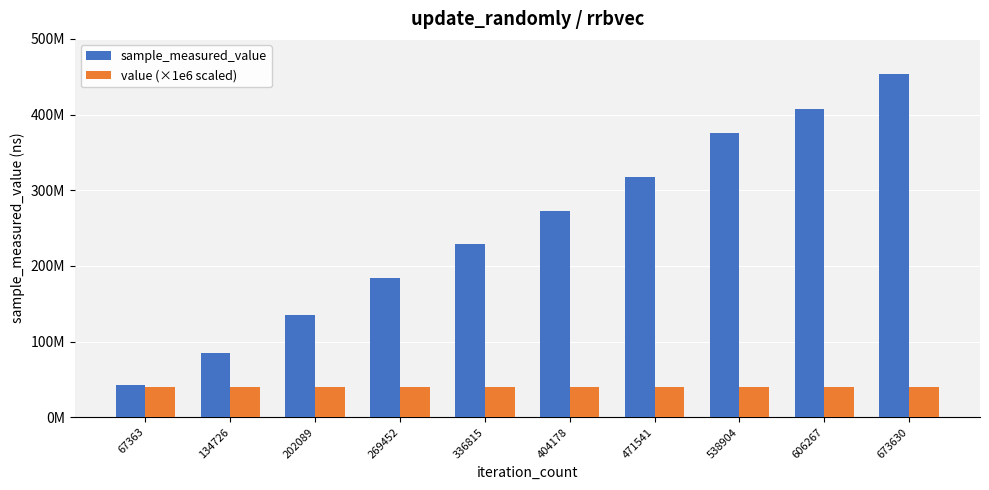

Are the bars horizontal?

No